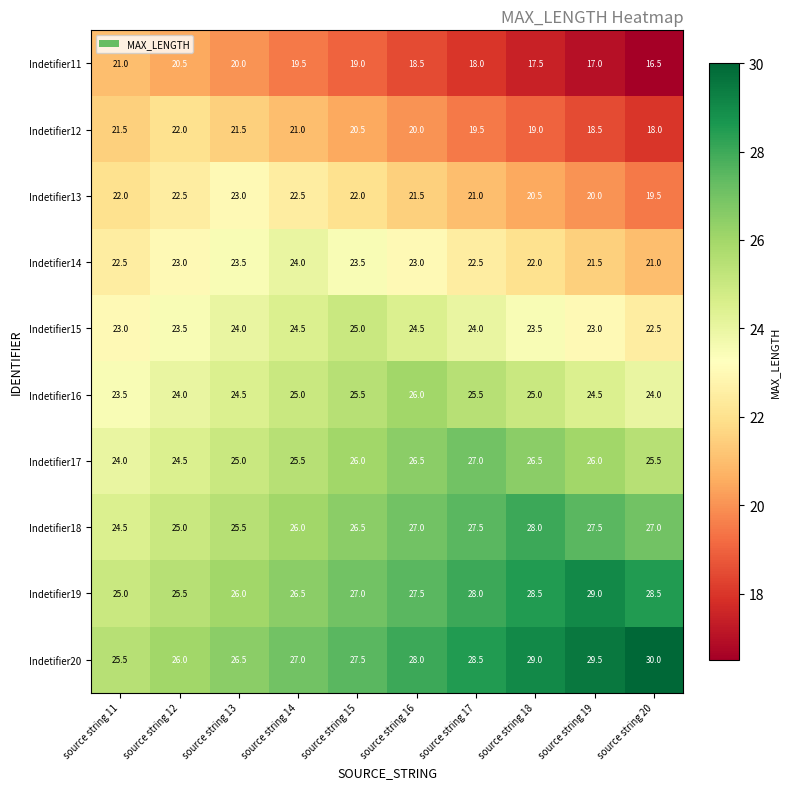

How many Indetifier19 values are between 26 and 28?

5